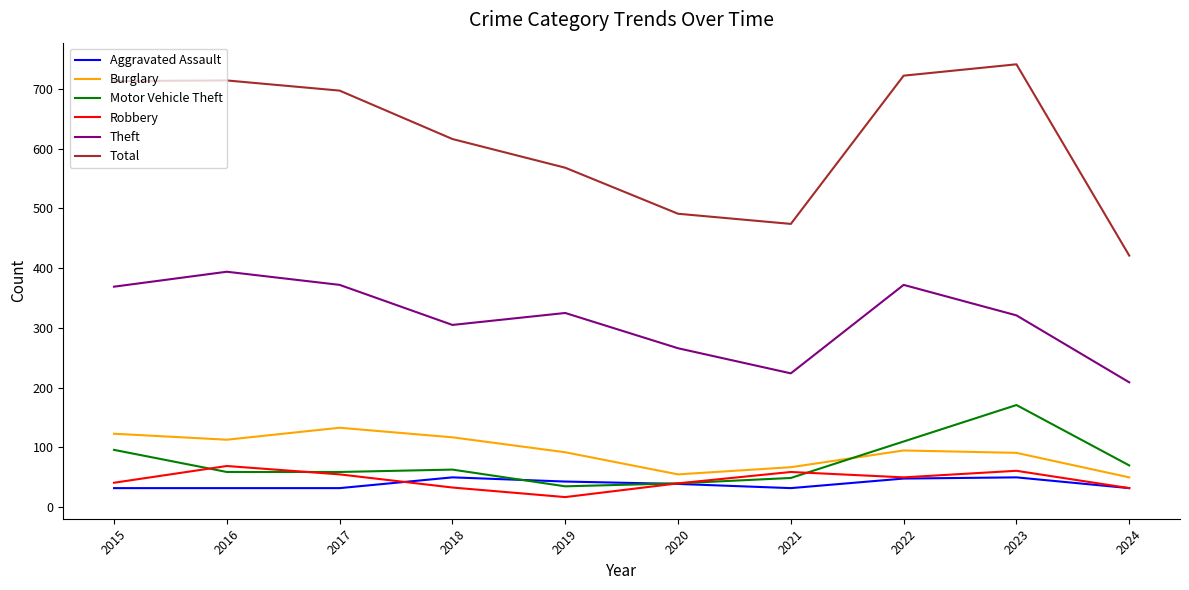

What is the average value of the Theft series?

316